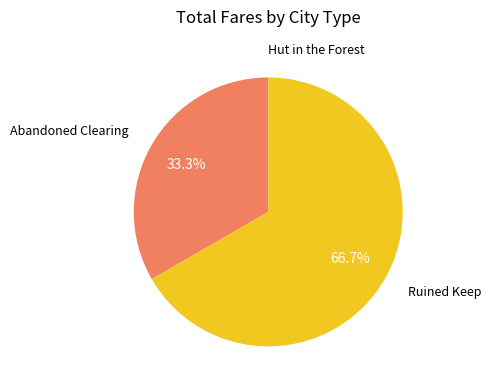

What percentage is NOT represented by Ruined Keep?

33.3%